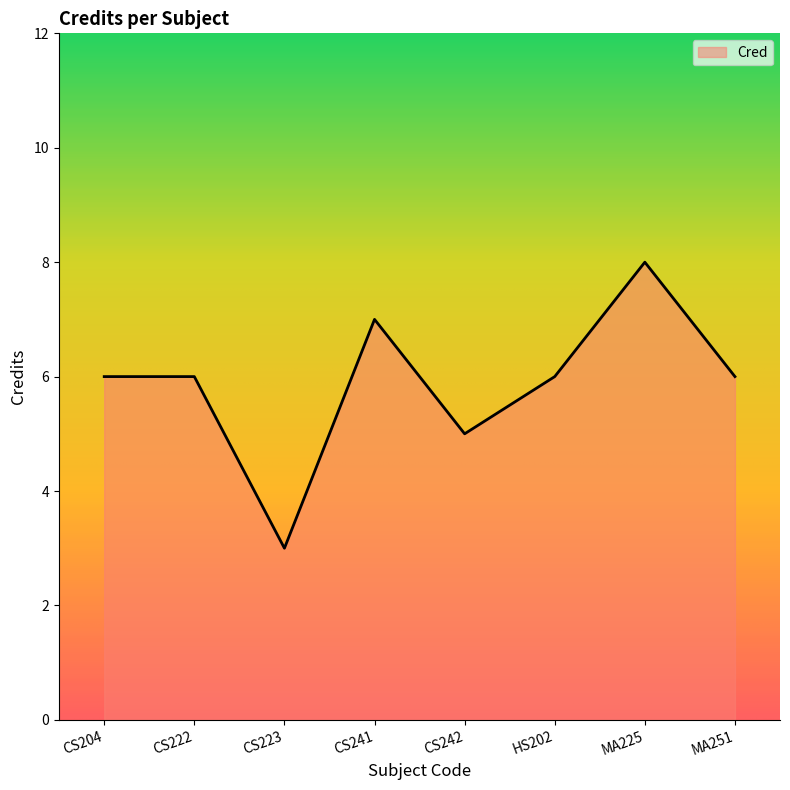

At which category does the chart reach its minimum across all series?

CS223